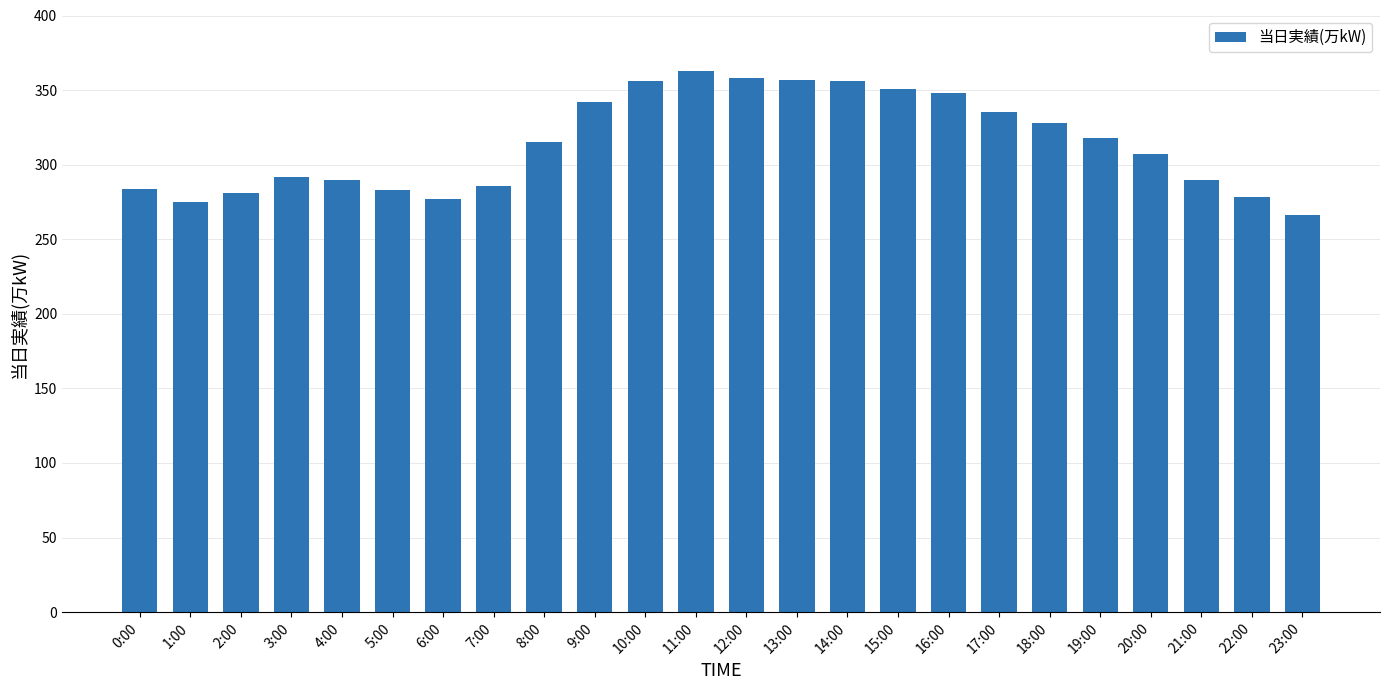

Which has a higher value, 1:00 or 13:00?

13:00